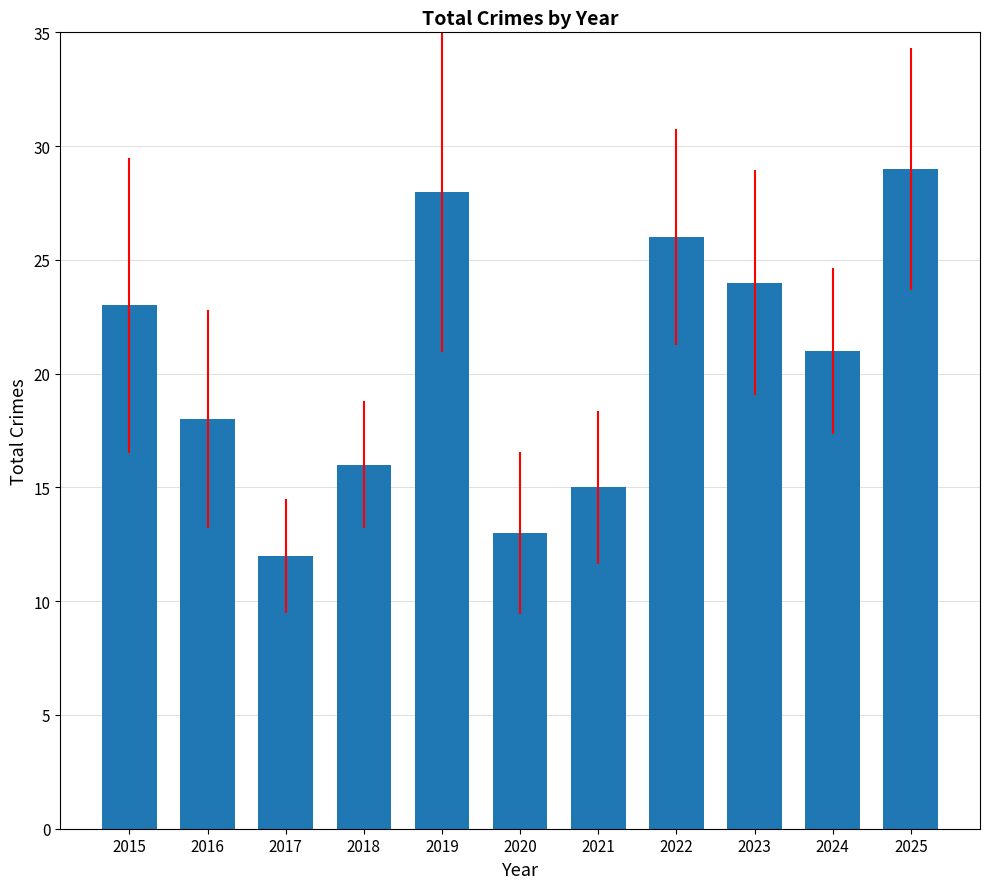

How many categories are shown in the chart?

11